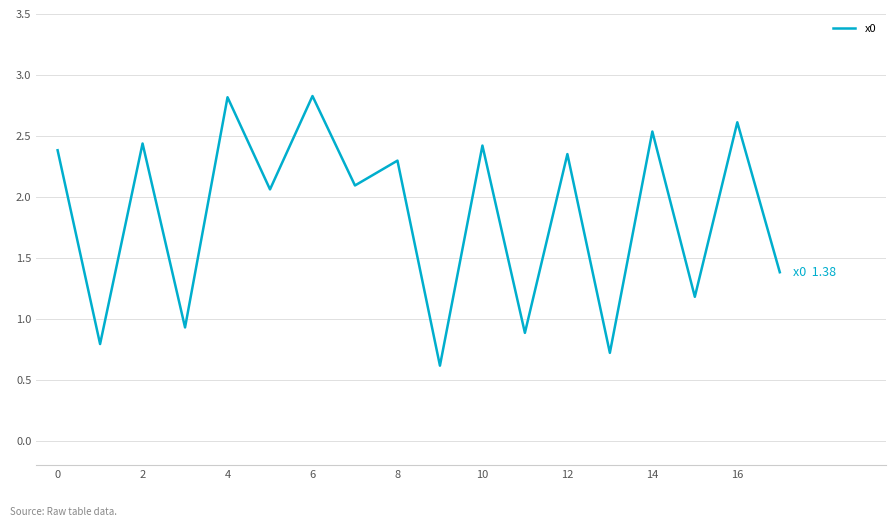

What is the difference between the maximum and minimum values?

2.2